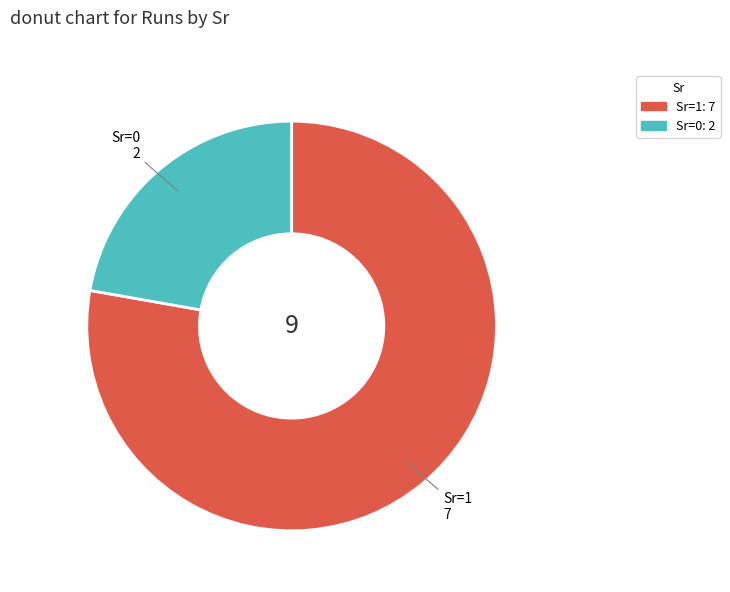

Combined, do Sr=1 and Sr=0 account for over 50%?

Yes